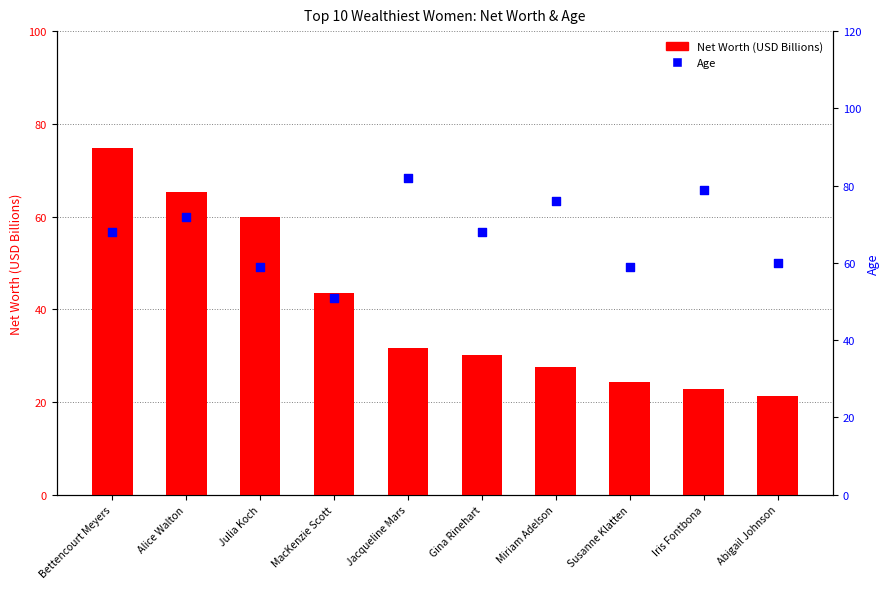

Which series has the largest Y range (max minus min)?

Net Worth (USD Billions)